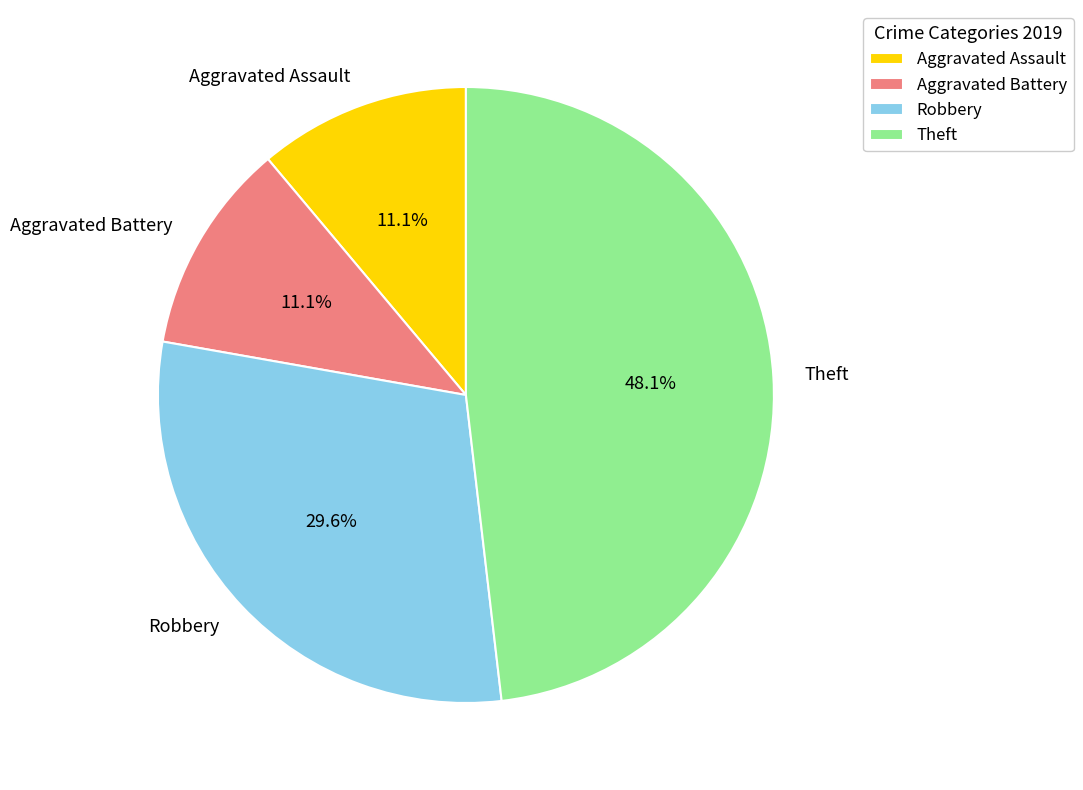

To the nearest percent, what portion does Aggravated Battery represent?

11%